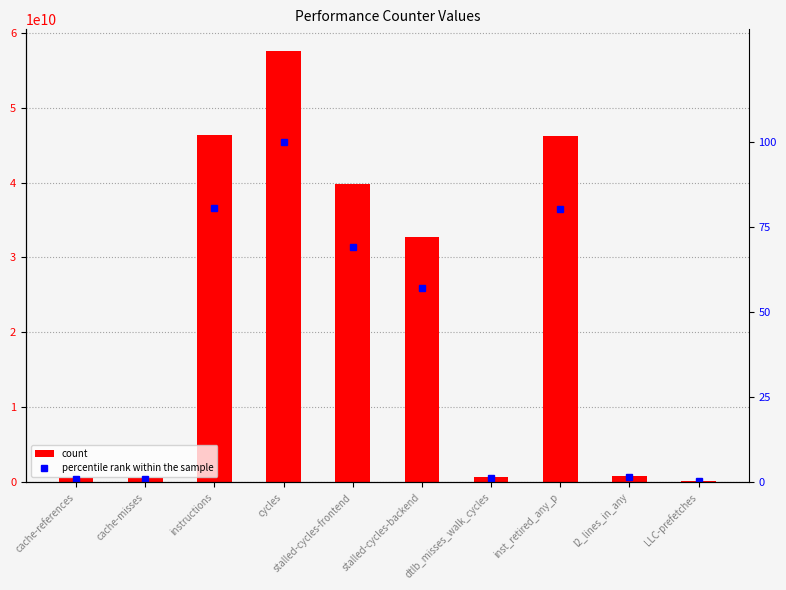

What is the difference between the second highest and minimum values in the count series?

46181719293.0